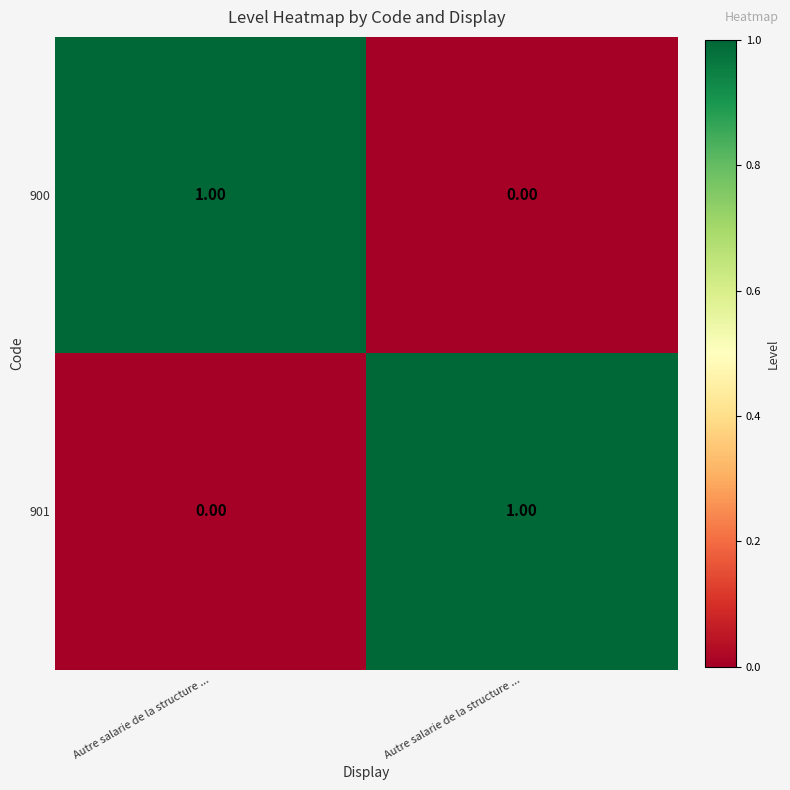

What is the total value across all series at Autre salarie de la structure ...?

1